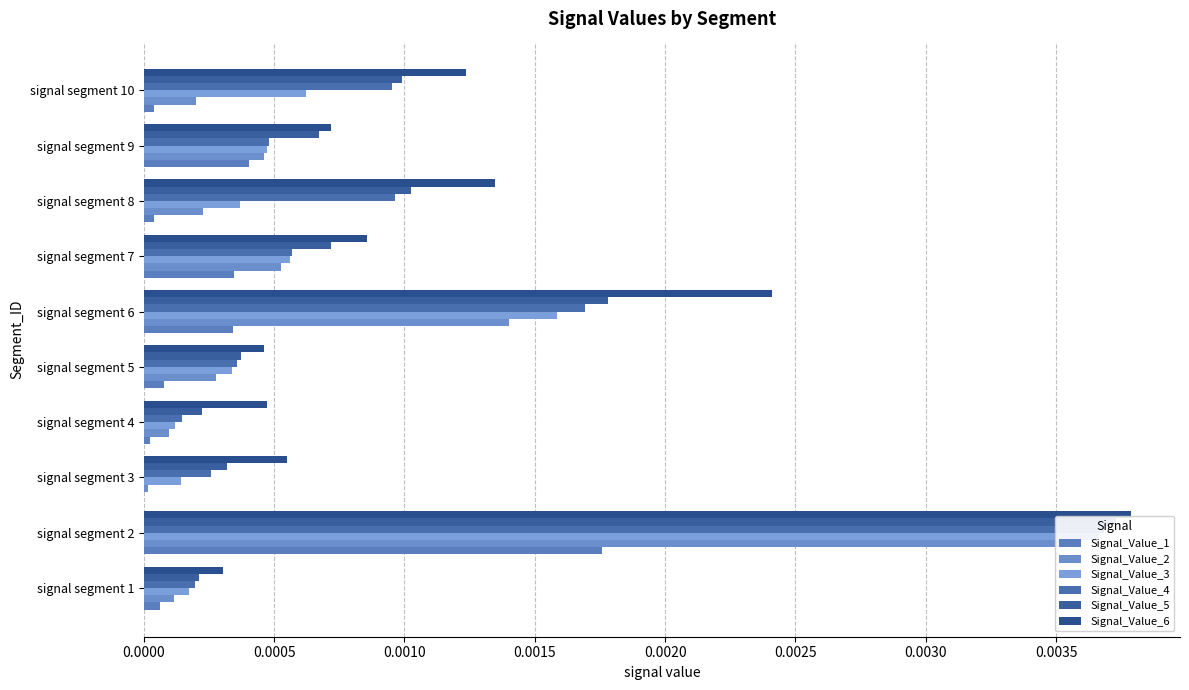

Which has a higher value, signal segment 8 or signal segment 2?

signal segment 2